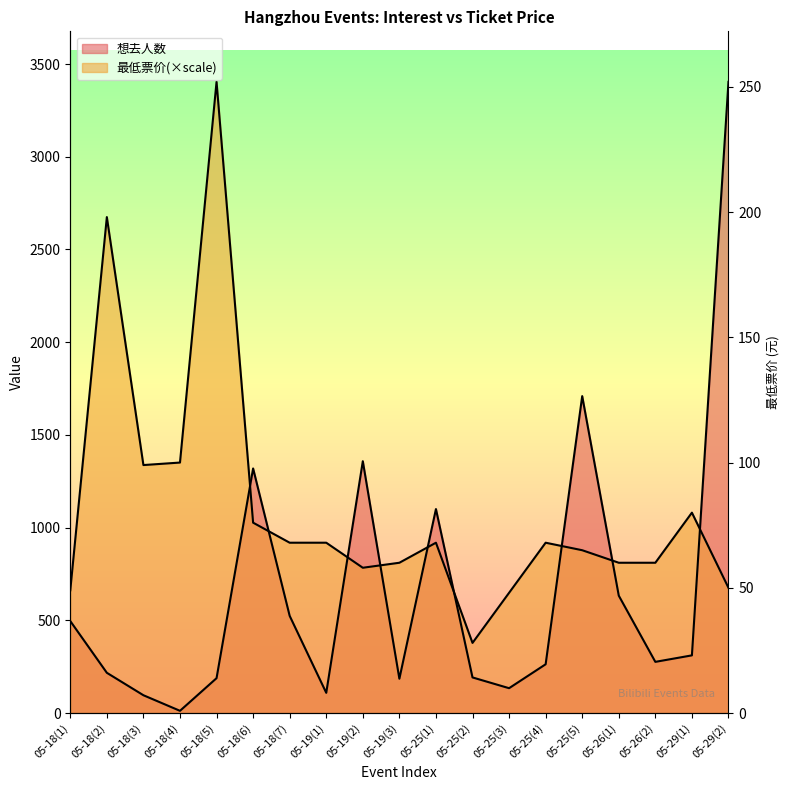

In 最低票价, how many points are higher than both neighbors (excluding endpoints)?

5